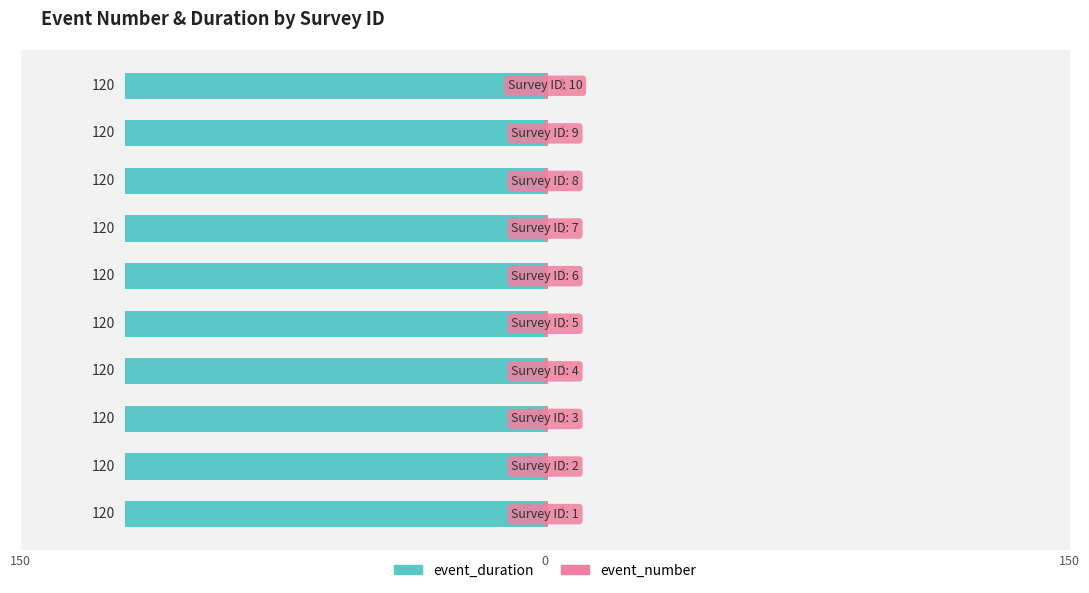

The value of event_duration at 10 is 38. True or false?

False